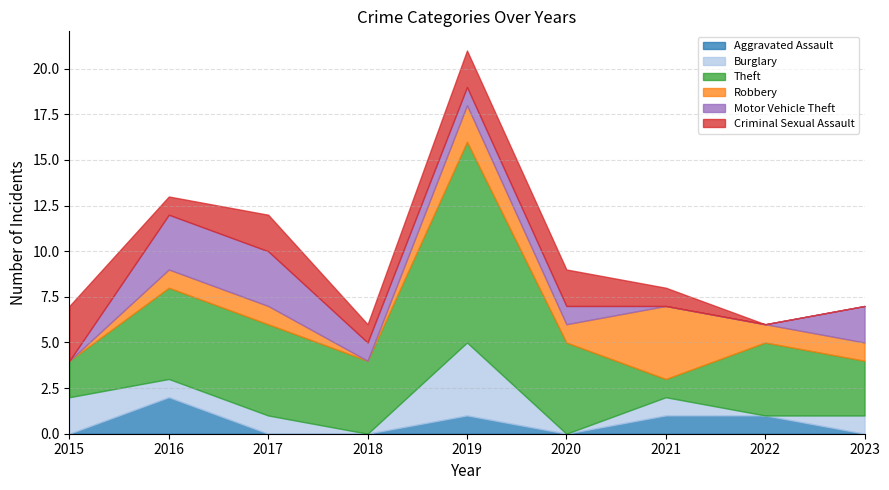

Rank the categories by Theft value from lowest to highest.

2021, 2015, 2023, 2018, 2022, 2016, 2017, 2020, 2019